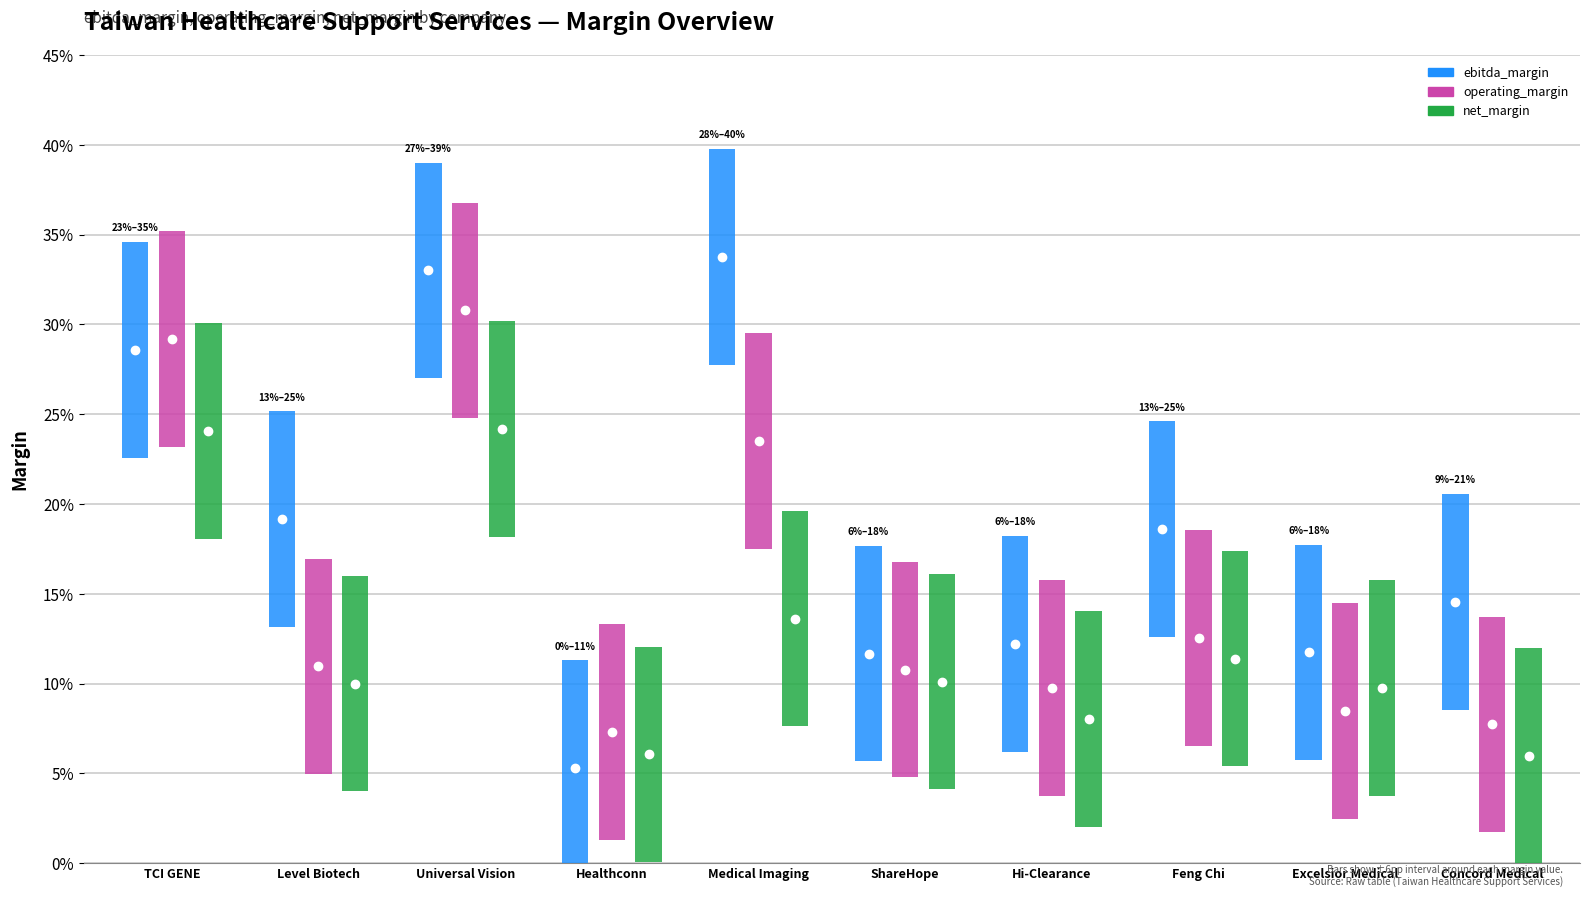

Which series has the largest total across all categories?

ebitda_margin